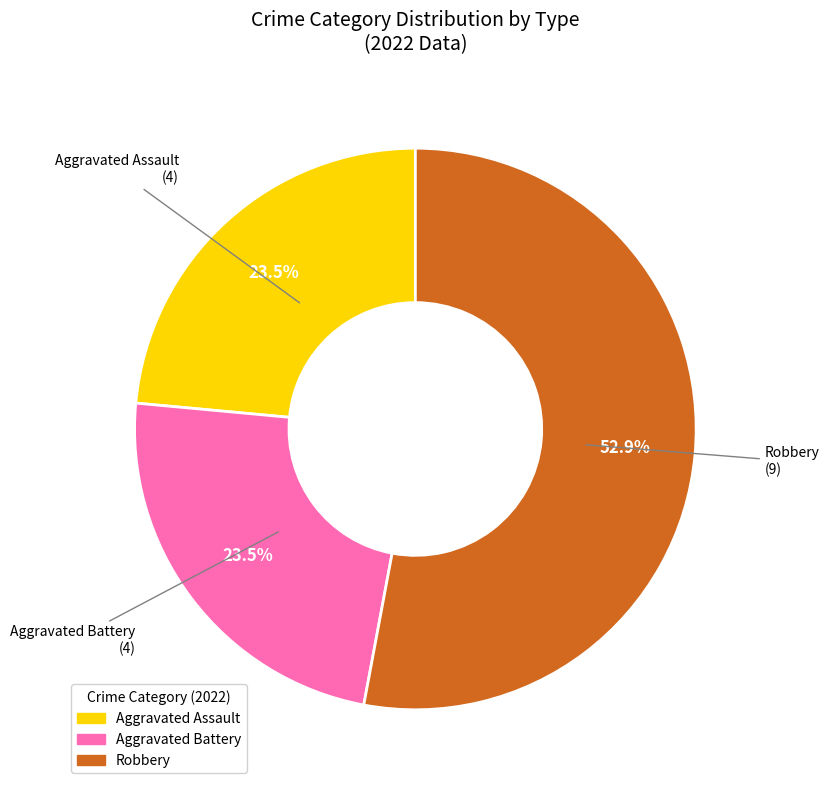

Is there any slice that represents more than half of the pie?

Yes